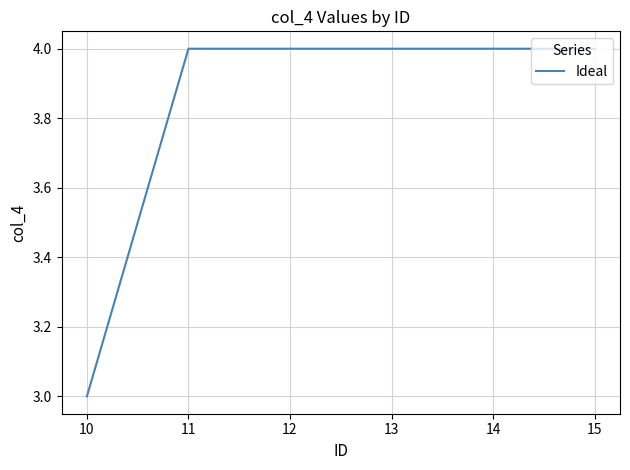

What is the smallest value displayed?

3